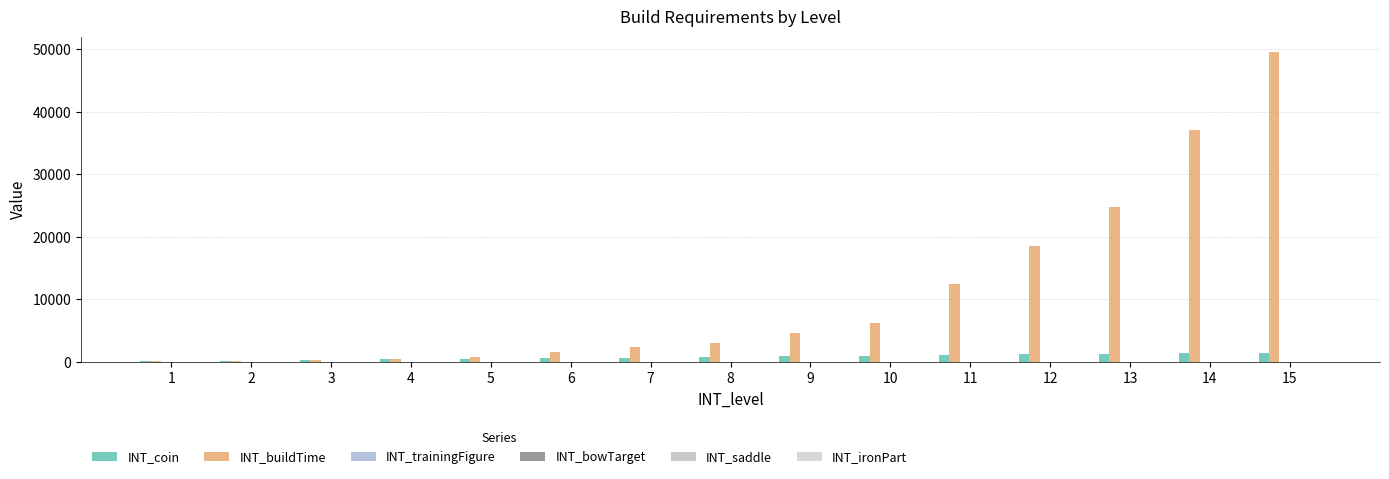

Are the bars horizontal?

No